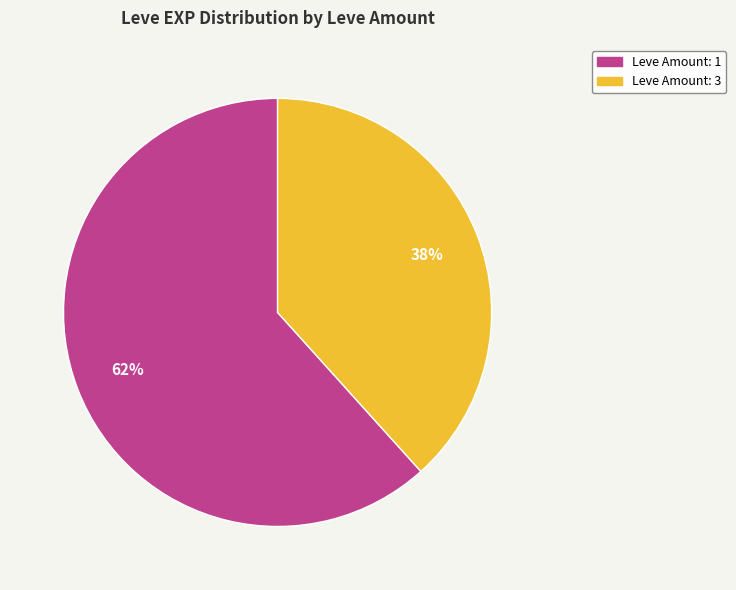

Is there any slice that represents more than half of the pie?

Yes